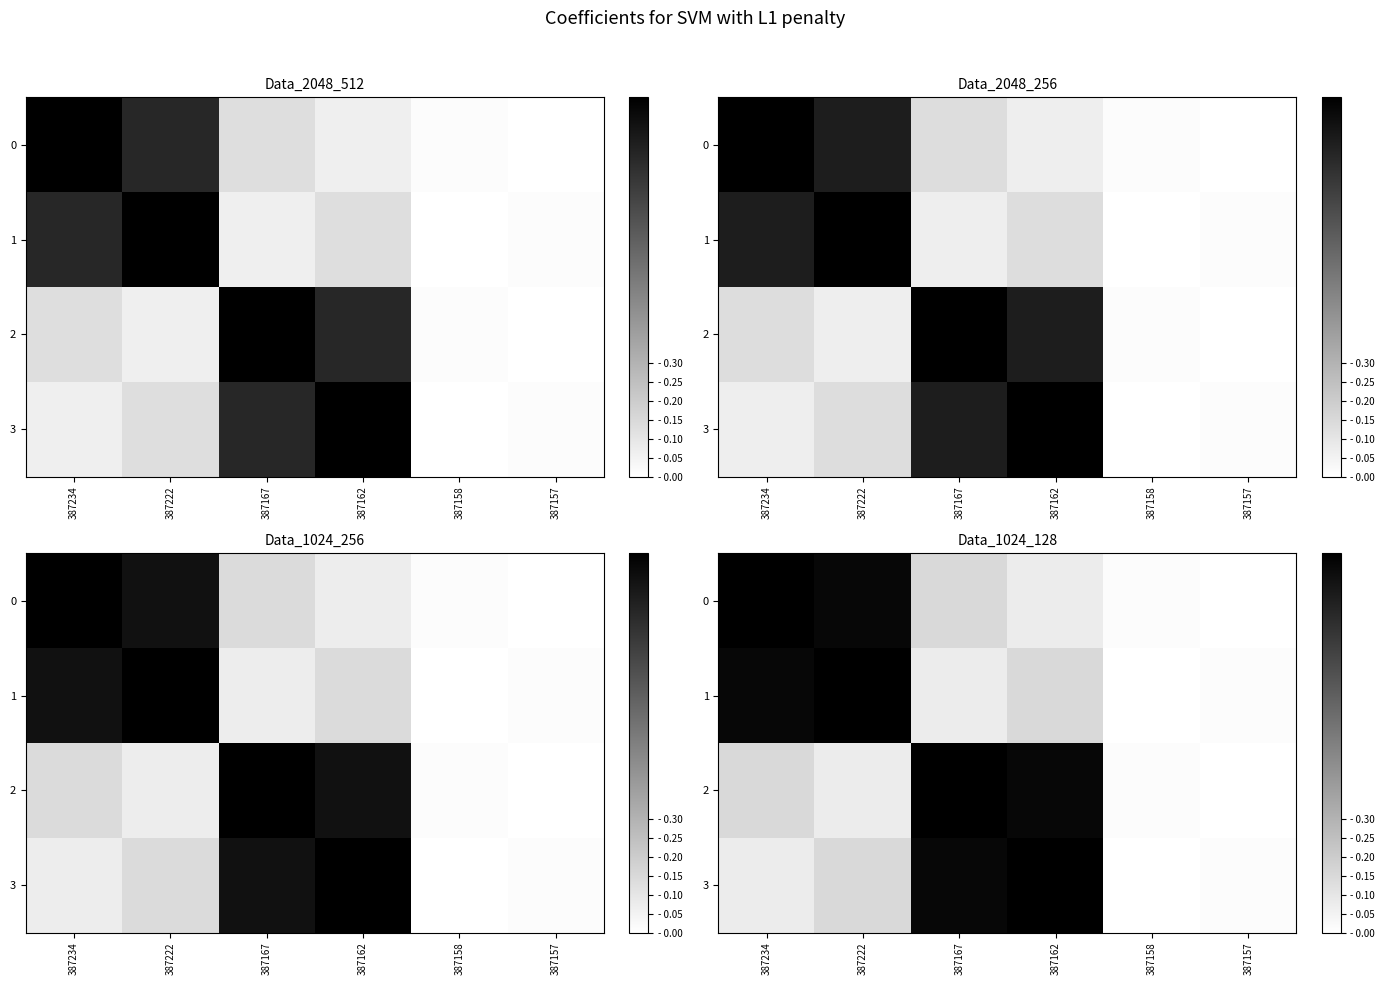

True or false: 2 has a value of 0.0 at 387158.

False